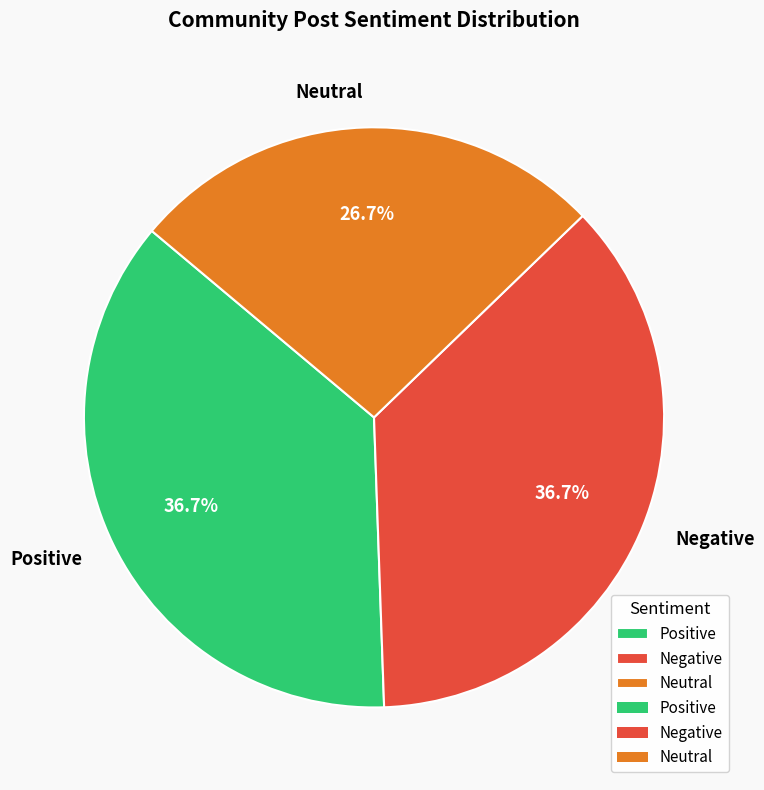

Is it true that Neutral is 27% of the pie?

True